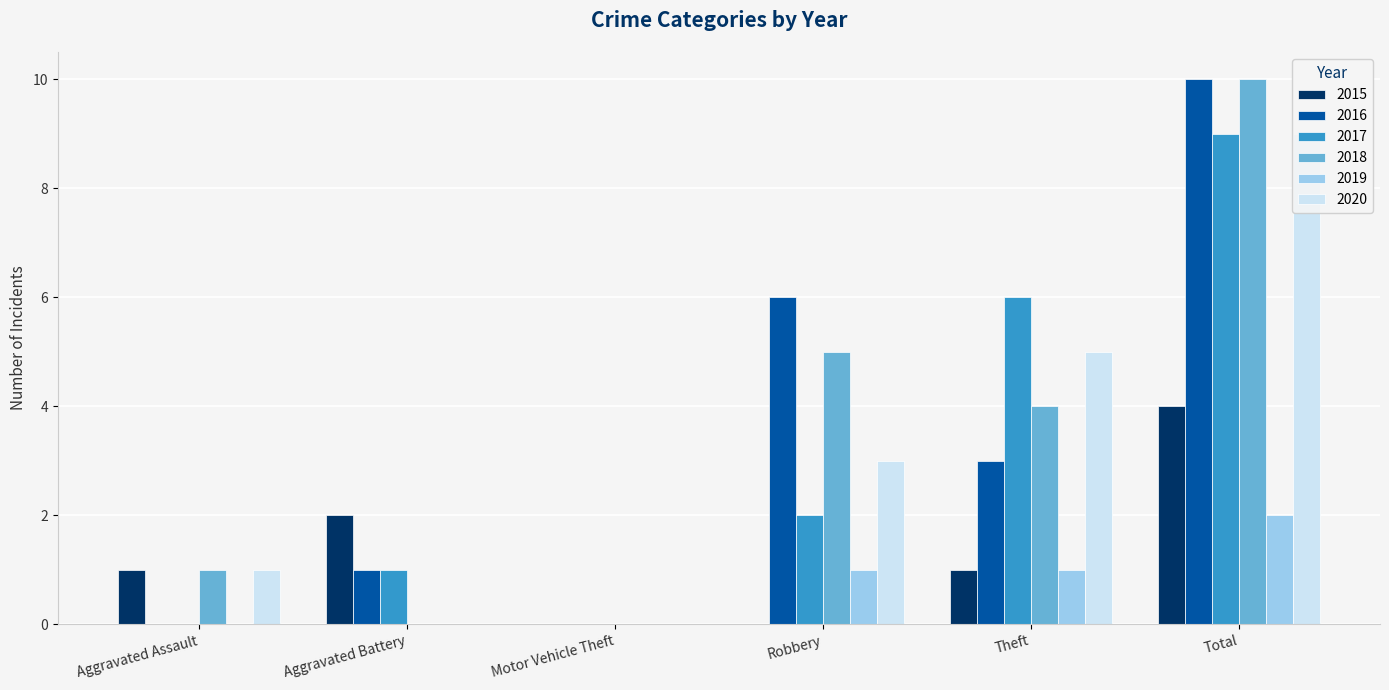

Does the chart contain any negative values?

No